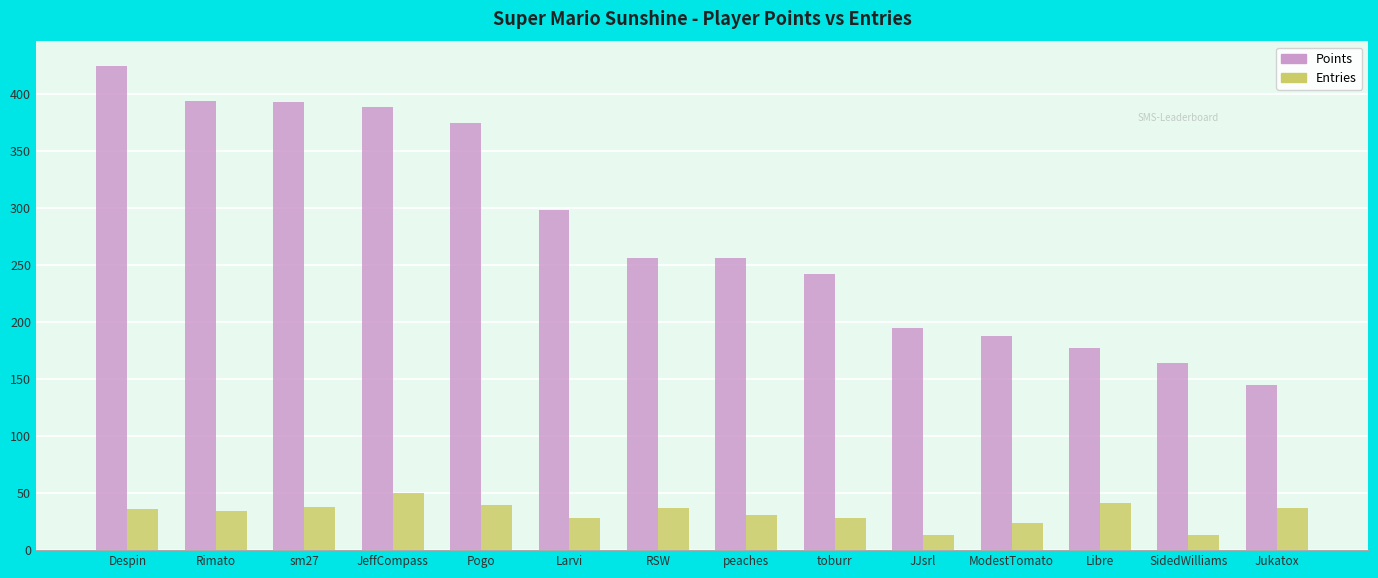

Which series has the largest total across all categories?

Points